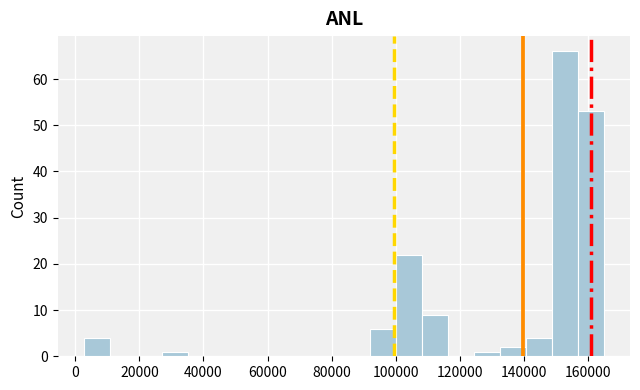

Reading left to right, transcribe this chart: for each bar, give the range it covers on the x-axis and its height. Neither the bar edges nor the heights are printed on the chart, so give them approximately, as read against the axes.

2000 to 10000: 4
10000 to 18000: 0
18000 to 28000: 0
28000 to 36000: 1
36000 to 44000: 0
44000 to 52000: 0
52000 to 60000: 0
60000 to 68000: 0
68000 to 76000: 0
76000 to 84000: 0
84000 to 92000: 0
92000 to 100000: 6
100000 to 108000: 22
108000 to 116000: 9
116000 to 124000: 0
124000 to 132000: 1
132000 to 140000: 2
140000 to 148000: 4
148000 to 156000: 66
156000 to 164000: 53